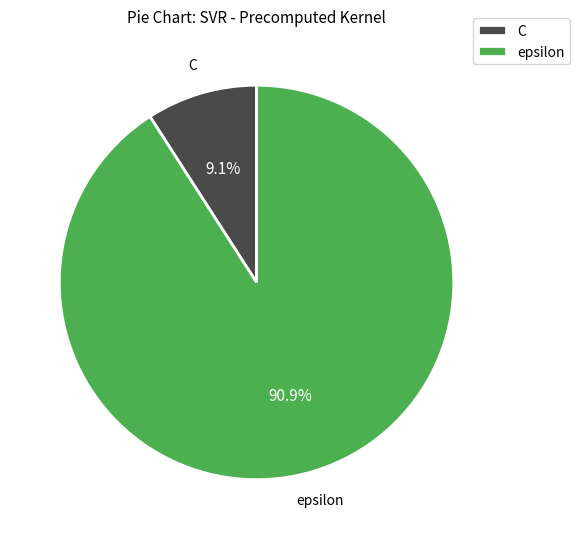

Count the number of slices in the pie.

2